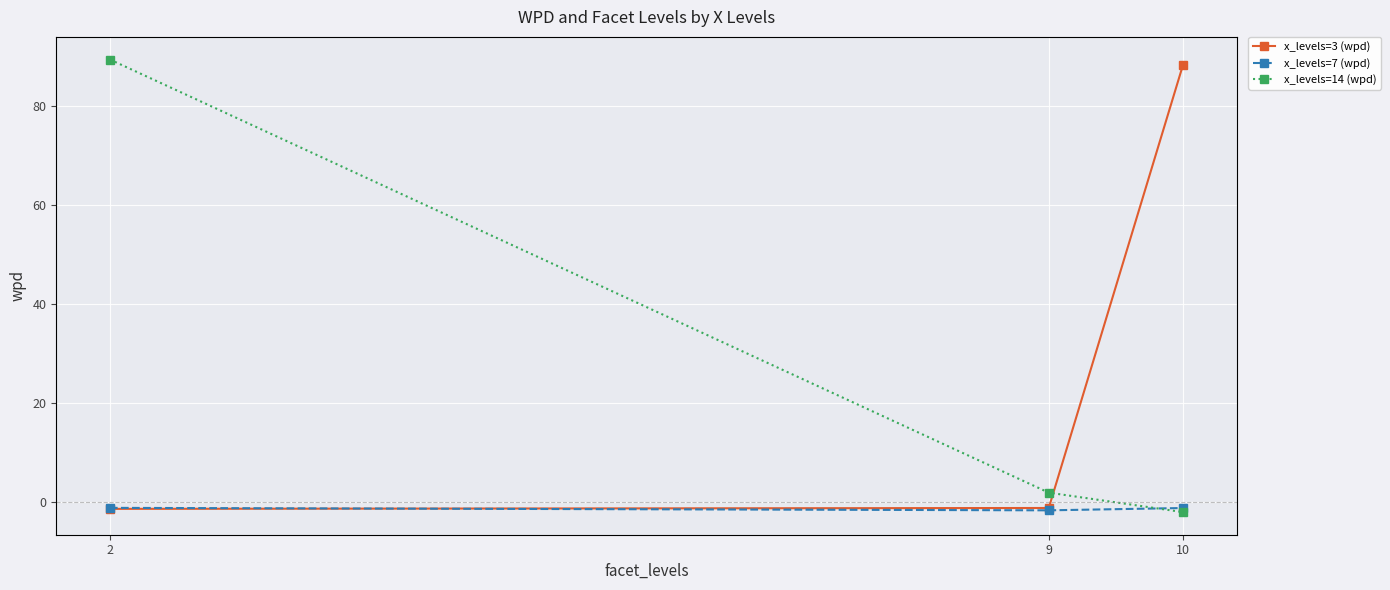

What is the approximate value of x_levels=3 (wpd) at 2?

-1.4